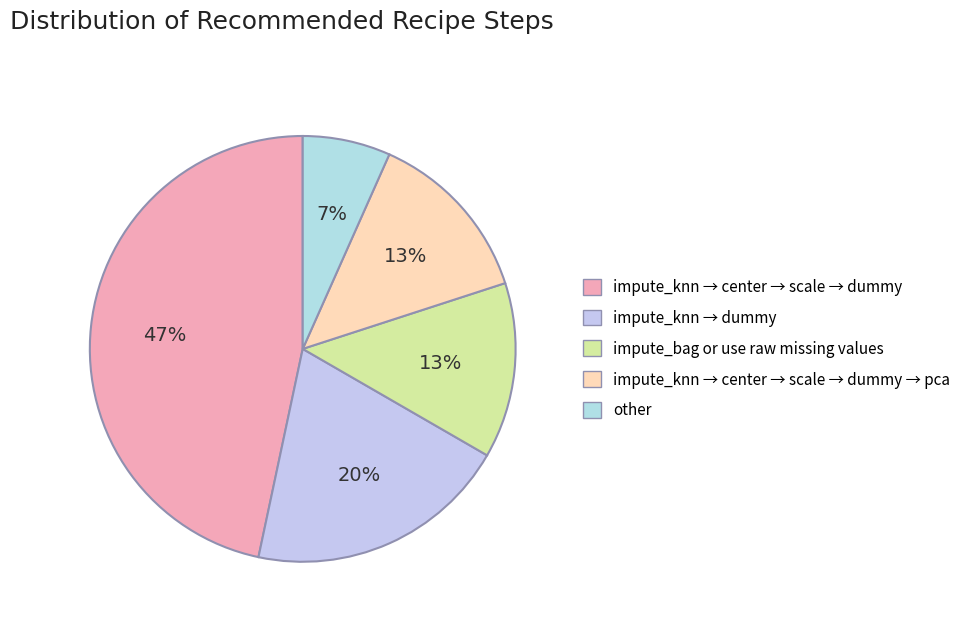

Rank the categories by value from lowest to highest.

other, impute_bag or use raw missing values, impute_knn → center → scale → dummy → pca, impute_knn → dummy, impute_knn → center → scale → dummy